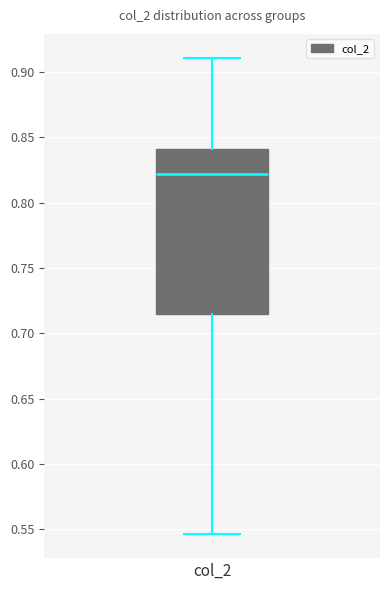

Transcribe this box plot: give where the median line is, the range the box spans, and where the two whiskers end, as read against the y-axis. The values are not printed on the chart, so give them approximately, as read against the axis.

median 0.820, box 0.715 to 0.840, whiskers 0.545 to 0.910